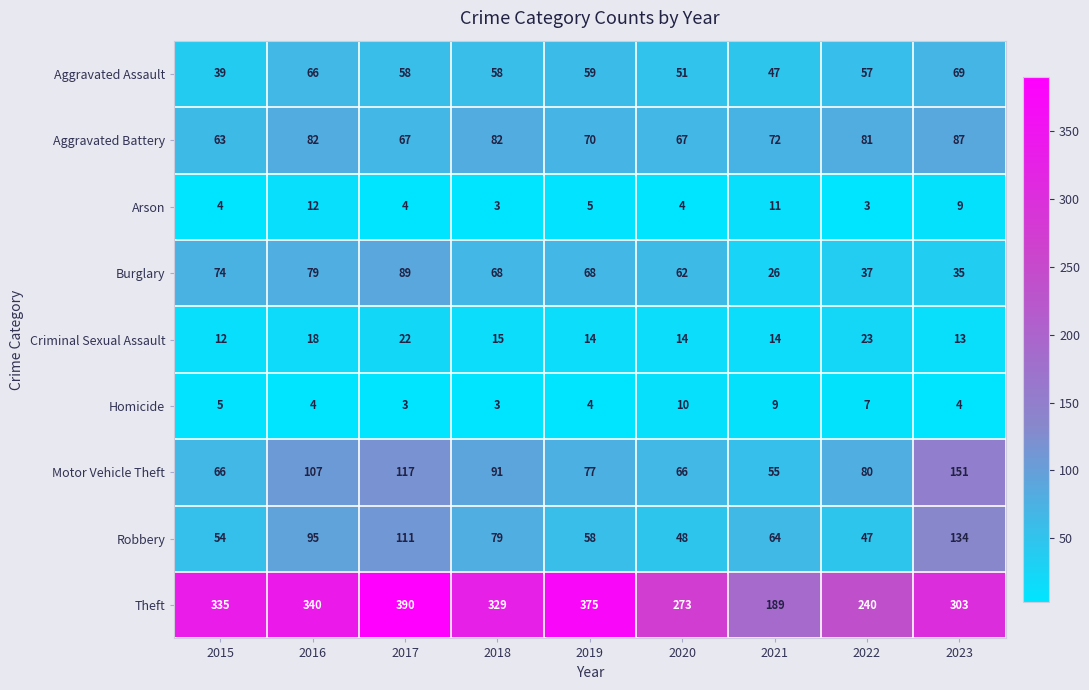

At which category is the sum across all series the highest?

2017